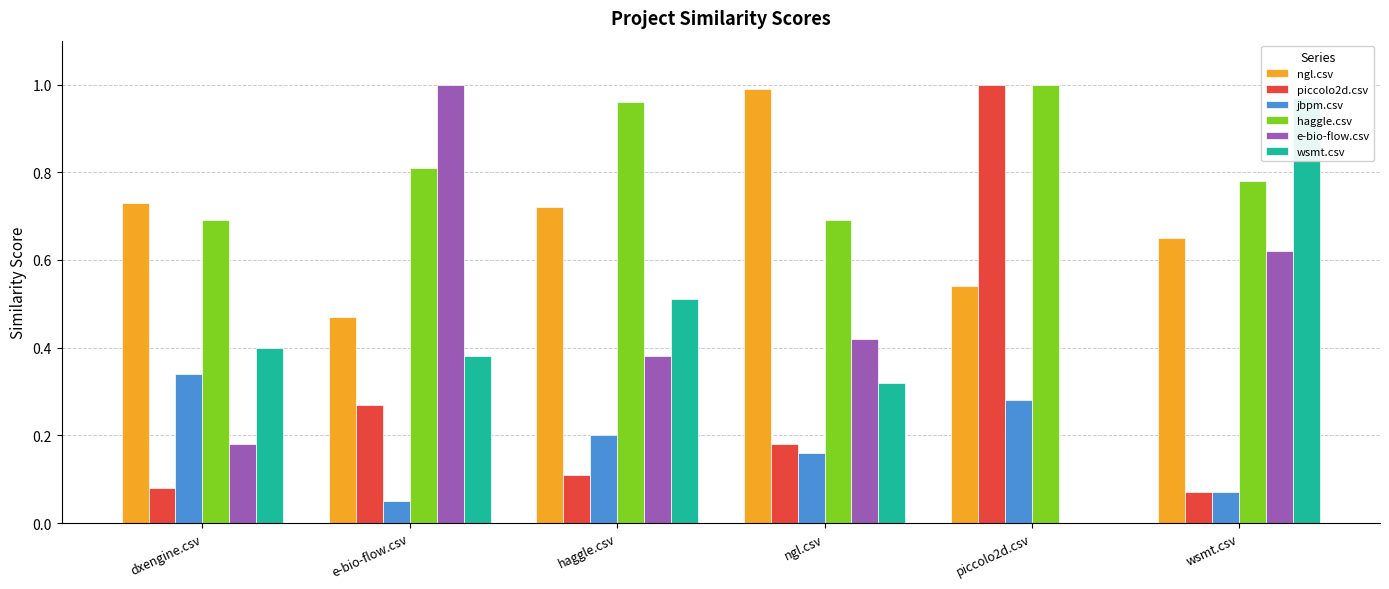

How many bars are there in each group?

6